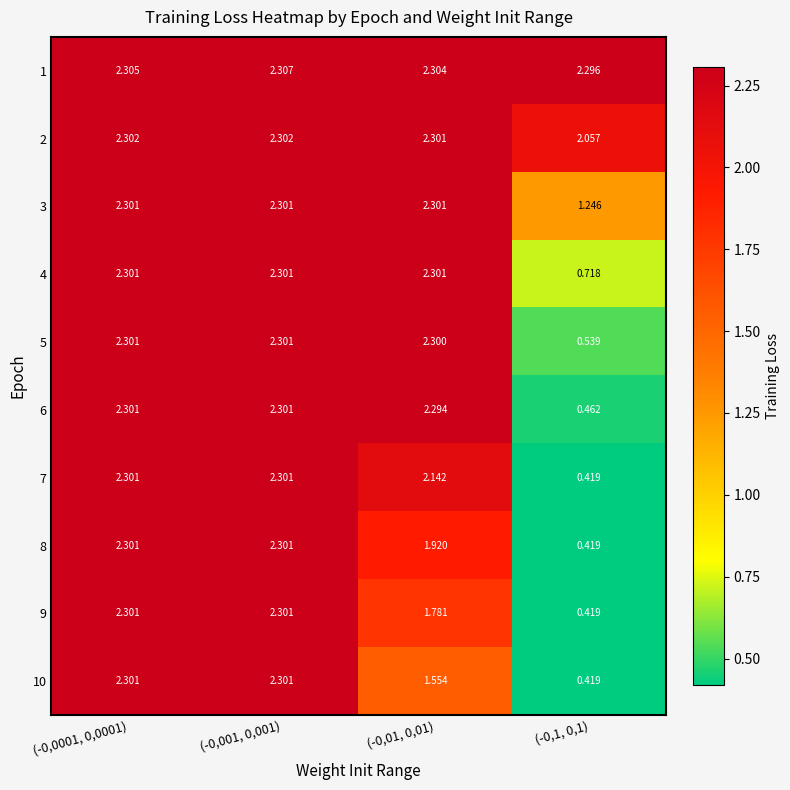

Is the value of 9 at (-0,001, 0,001) greater than the value of 7 at (-0,01, 0,01)?

Yes